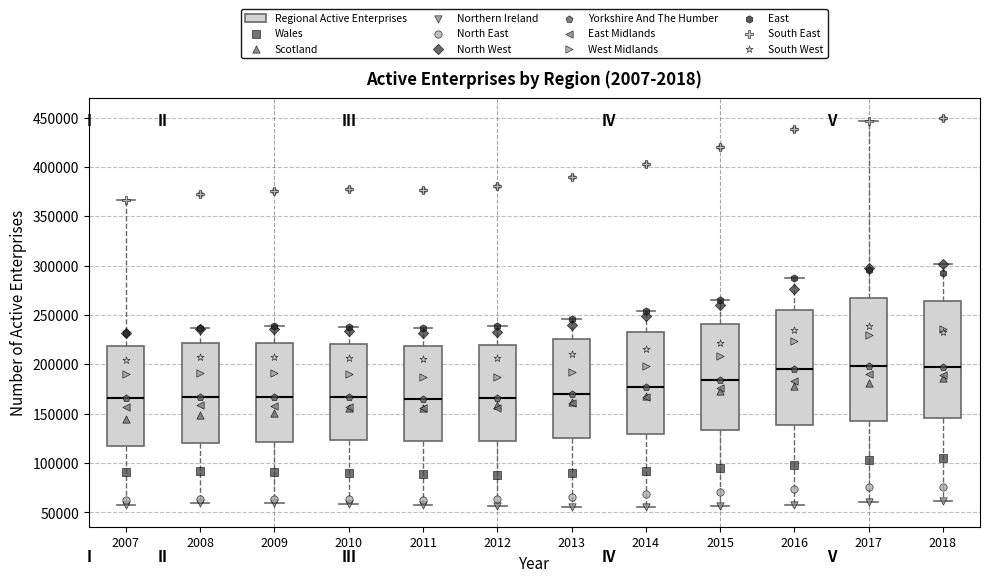

Which box is the tallest, from its lower edge to its upper edge?

2017